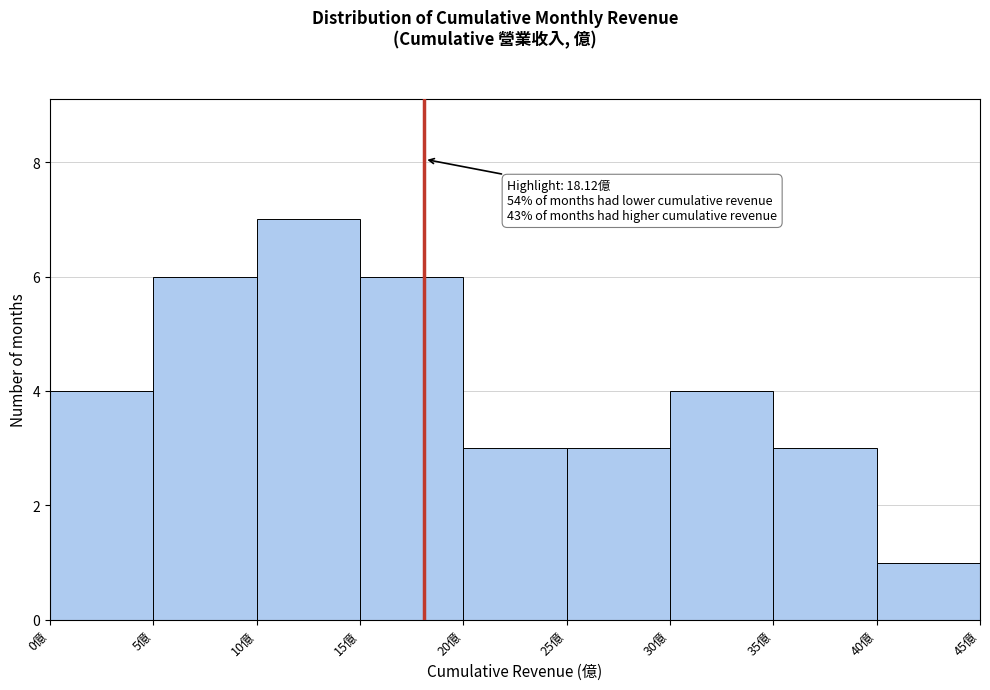

Over which range of the x-axis is the bar tallest?

10 to 15